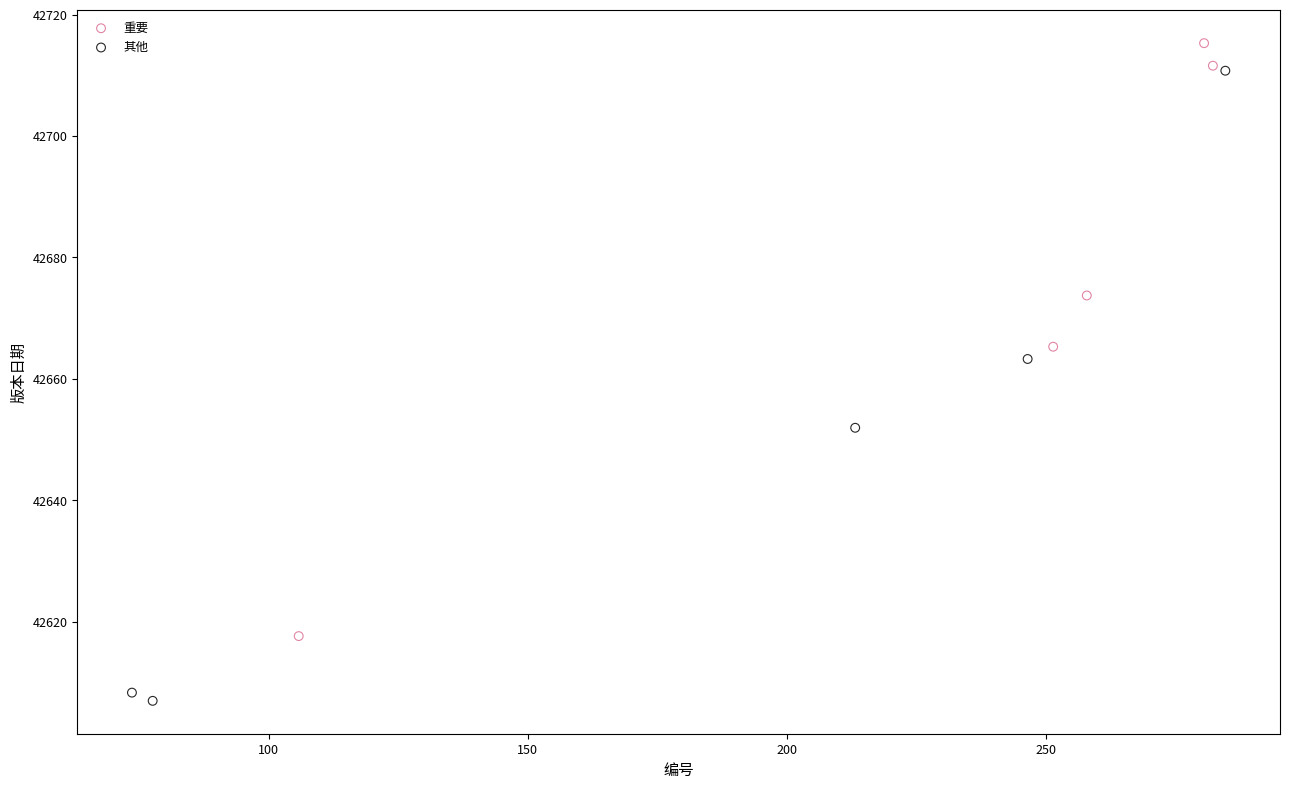

Which series reaches the minimum Y coordinate?

其他